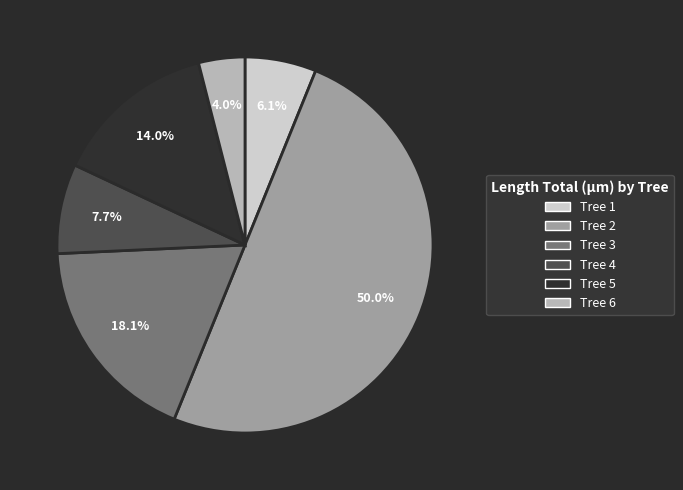

Count the number of slices in the pie.

6